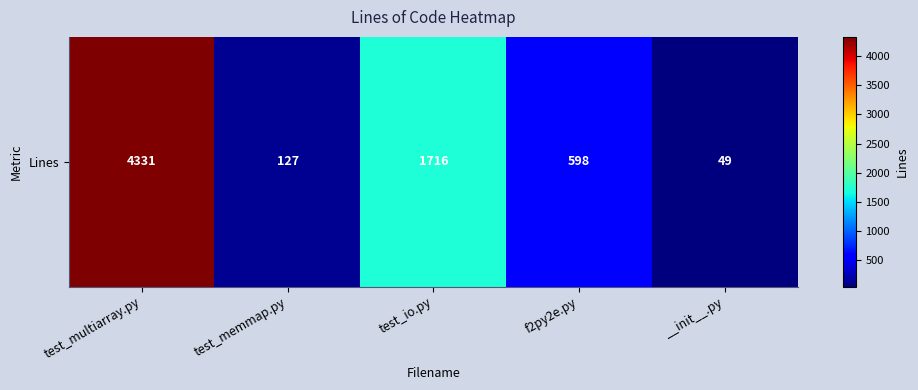

Is it true that the value at test_multiarray.py is 6338?

False